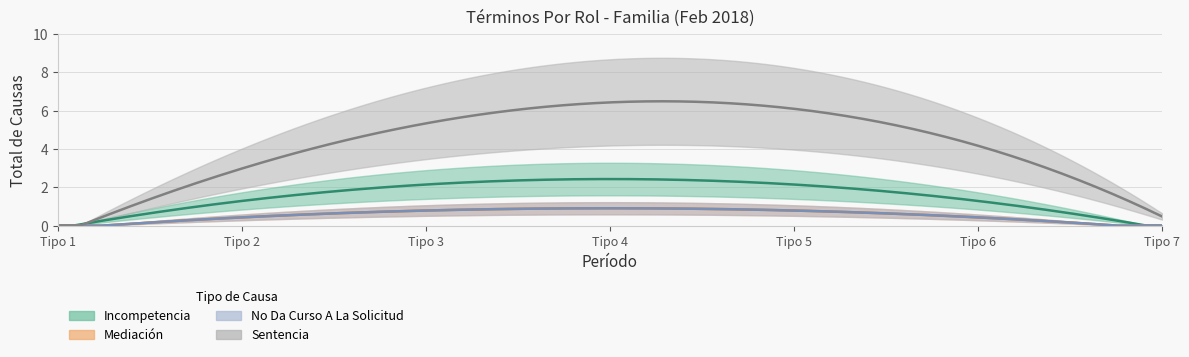

What are all the series names shown in the legend?

Incompetencia, Mediación, No Da Curso A La Solicitud, Sentencia